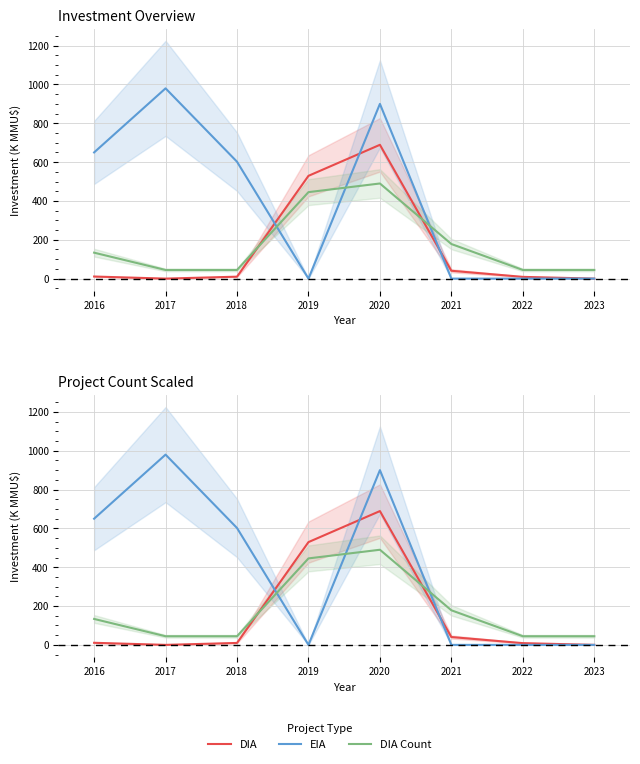

Reading left to right, list all the values displayed in this chart.

DIA: 10.8	0.0	10.0	529.4	689.2	40.4	9.0	0.0
EIA: 650.0	980.0	602.0	0.0	900.0	0.0	0.0	0.0
DIA Count: 133.6	44.5	44.5	445.5	490.0	178.2	44.5	44.5